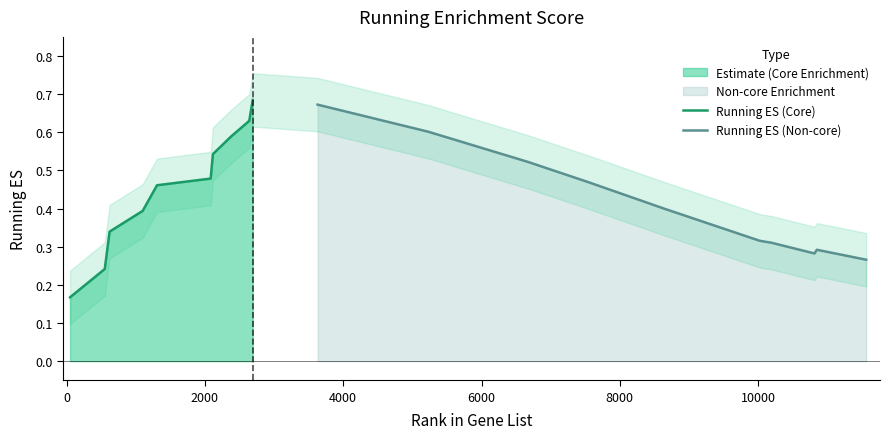

How many interior local peaks (higher than both neighbors) does the data have?

2